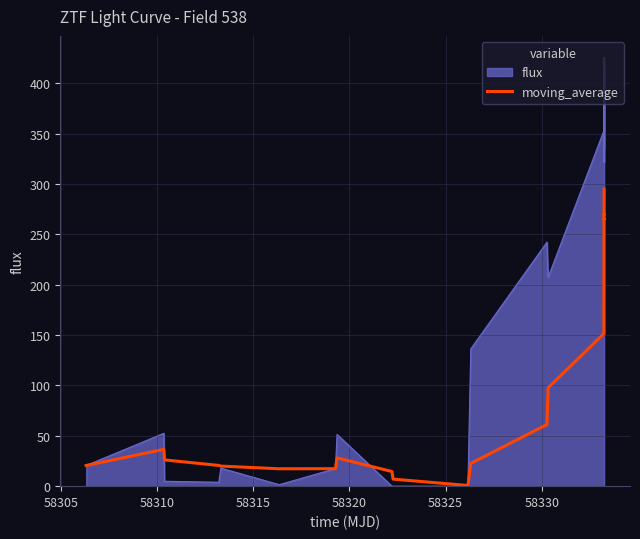

List the series in order of their peak value, highest first.

flux, moving_average